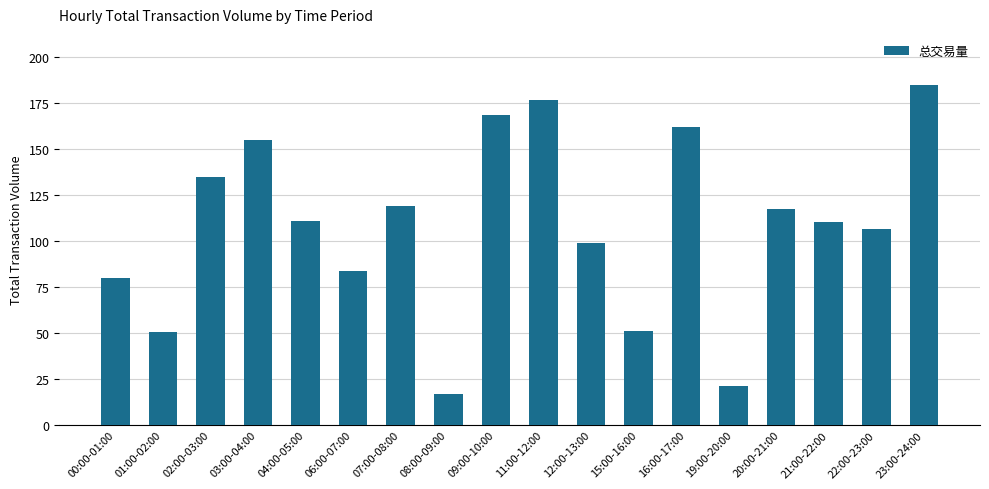

Approximately how many times larger is the value at 11:00-12:00 compared to 03:00-04:00?

1.1